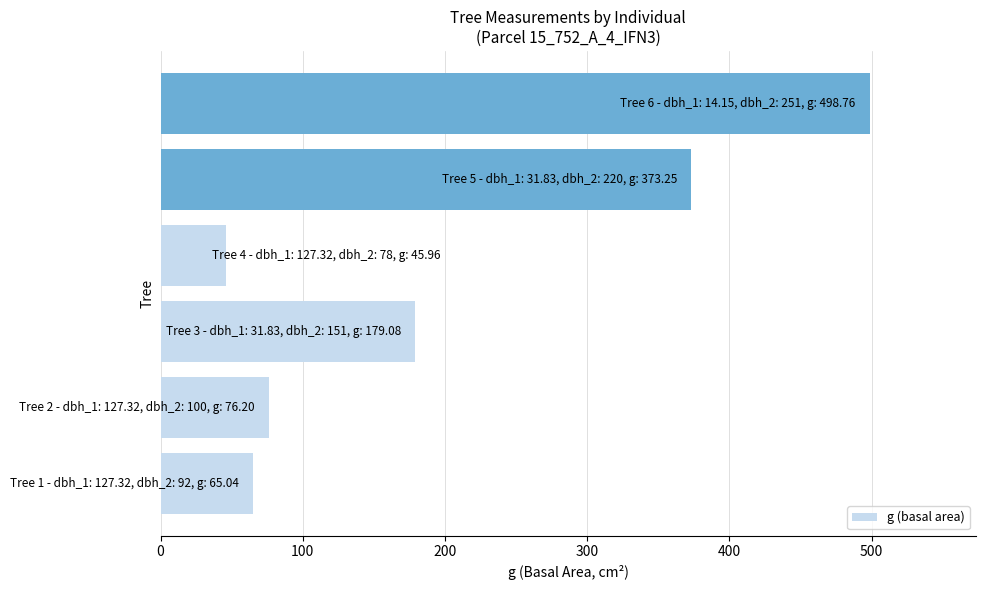

How many data points are less than 179?

3